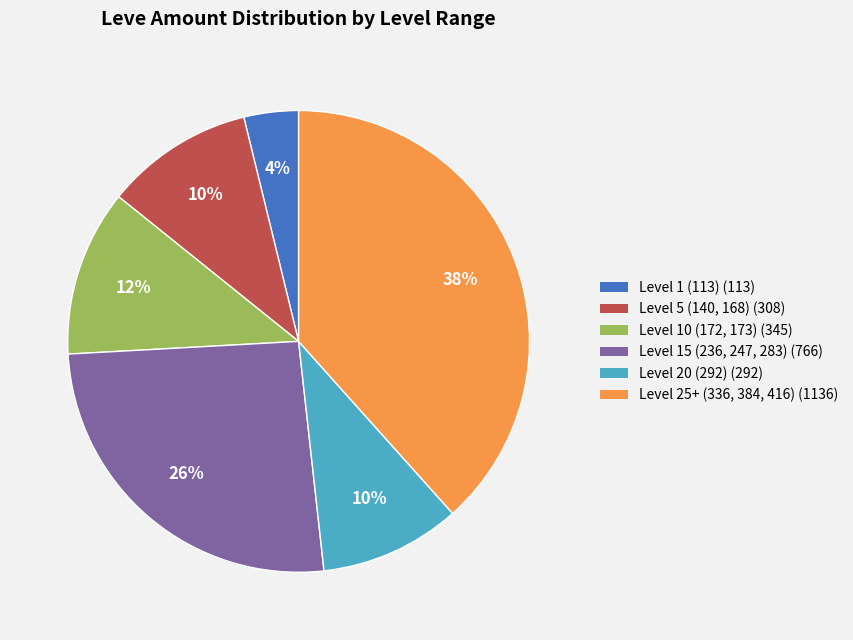

Does any single category account for the majority?

No